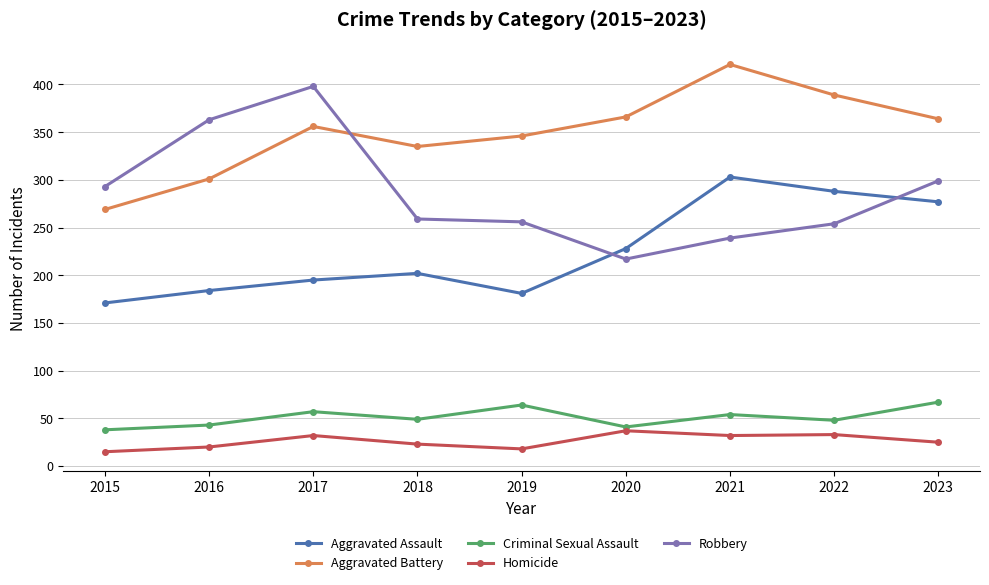

What is the difference between the maximum and second lowest values in the Robbery series?

159